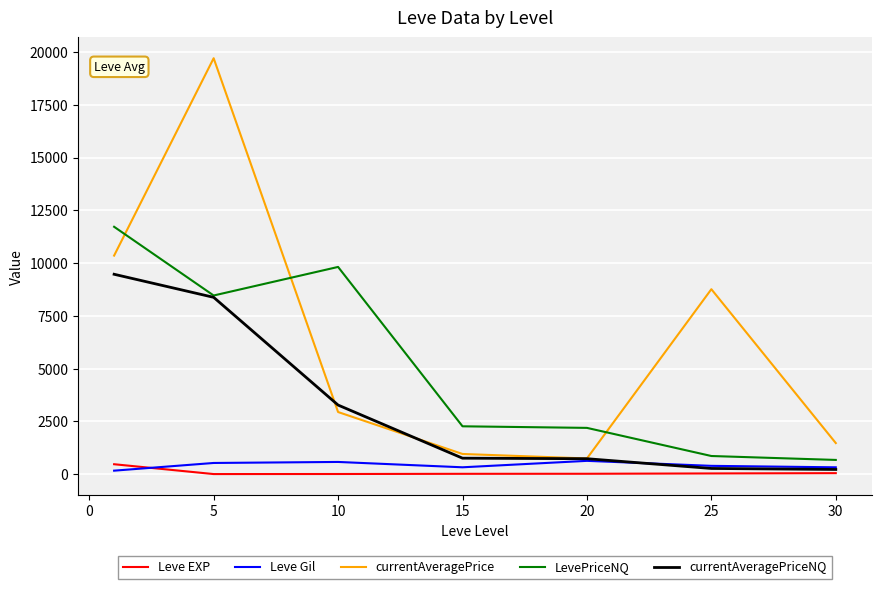

Does the chart display data point markers on the line(s)?

No